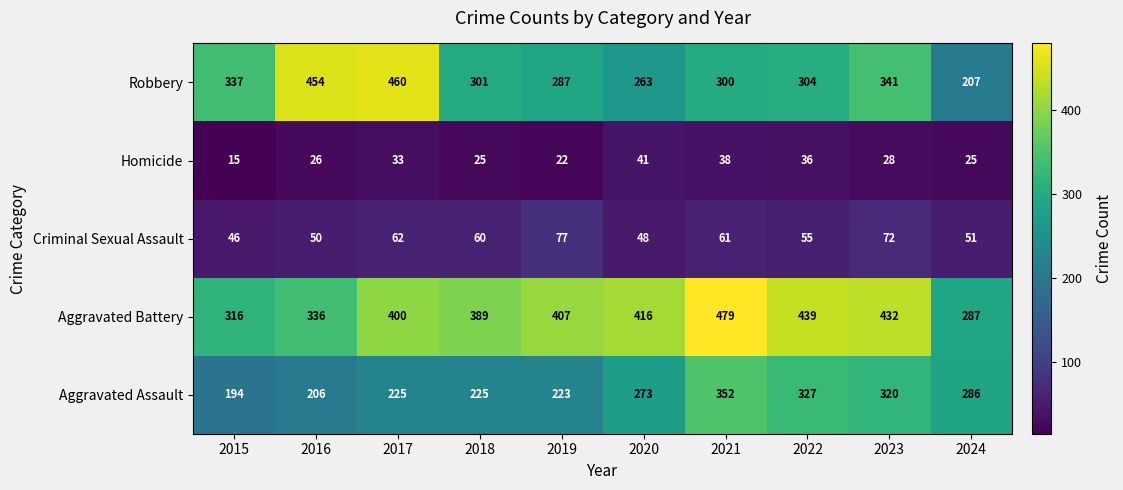

What is the smallest value displayed?

15